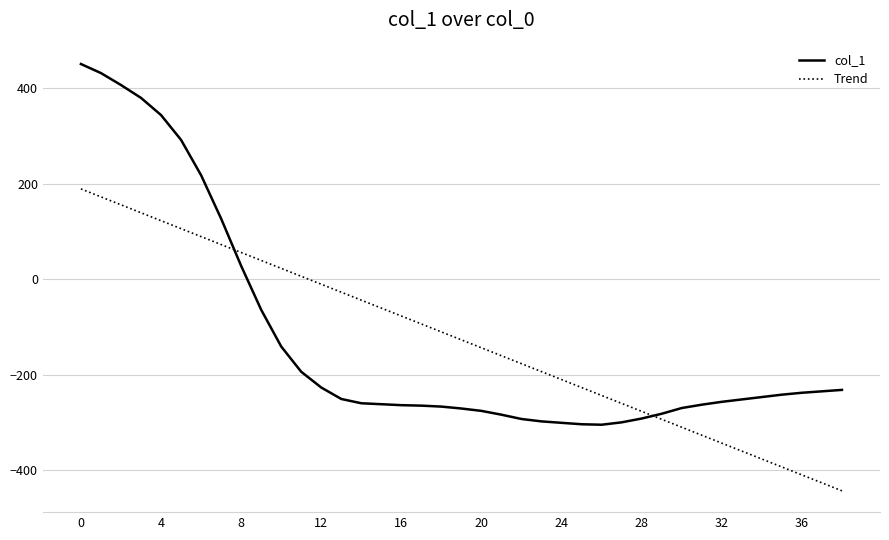

What is the maximum value for Trend?

189.2